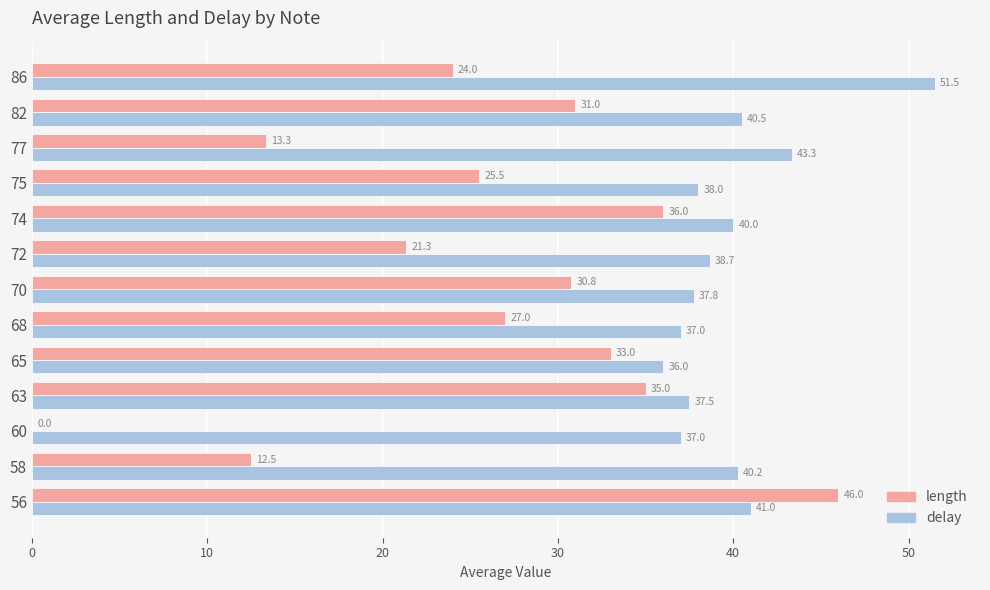

The length series shows 25.5 at 75. True or false?

True